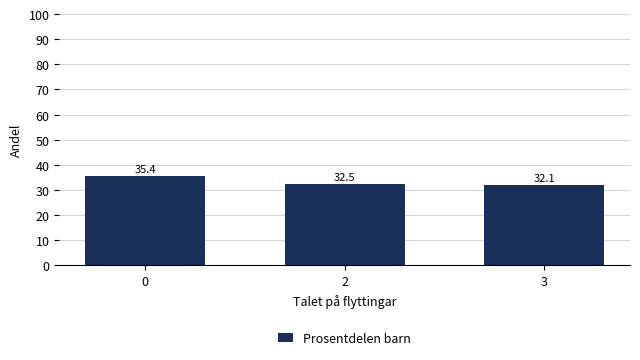

What is the average value?

33.3